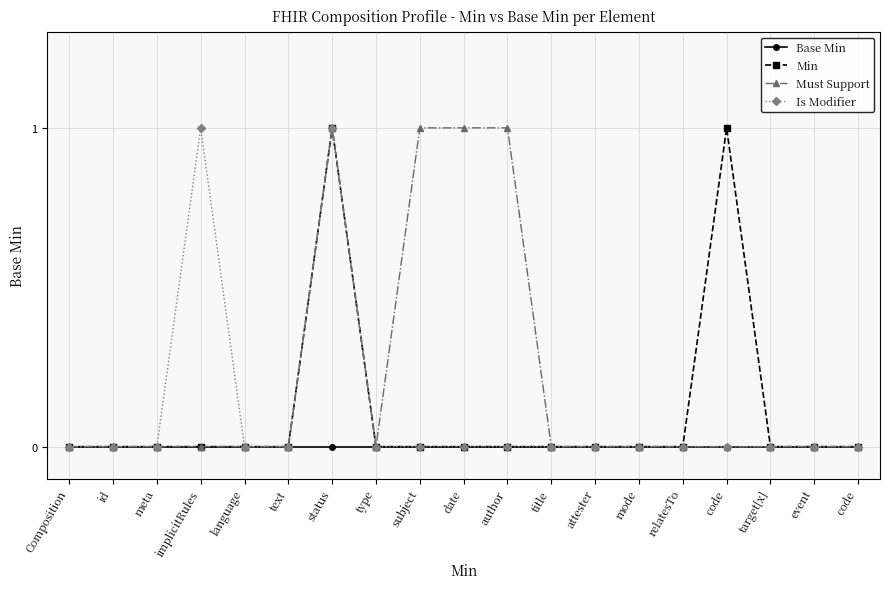

Rank the categories by Base Min value from lowest to highest.

Composition, id, meta, implicitRules, language, text, status, type, subject, date, author, title, attester, mode, relatesTo, code, target[x], event, code